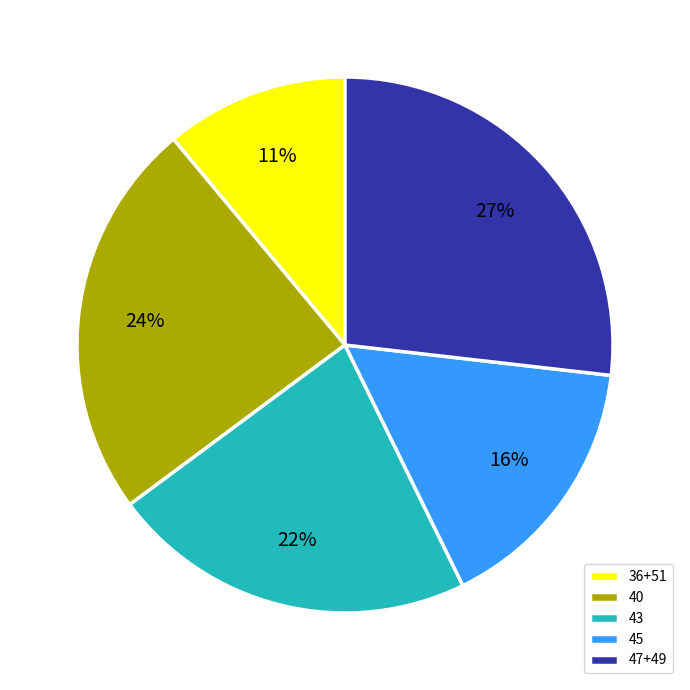

True or false: 45 accounts for 24% of the total.

False